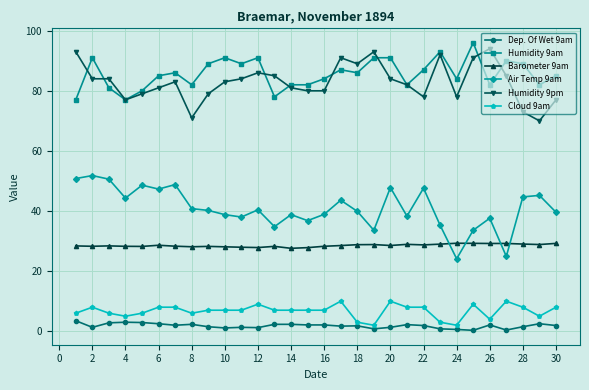

True or false: Barometer 9am and Humidity 9pm intersect in this chart.

False